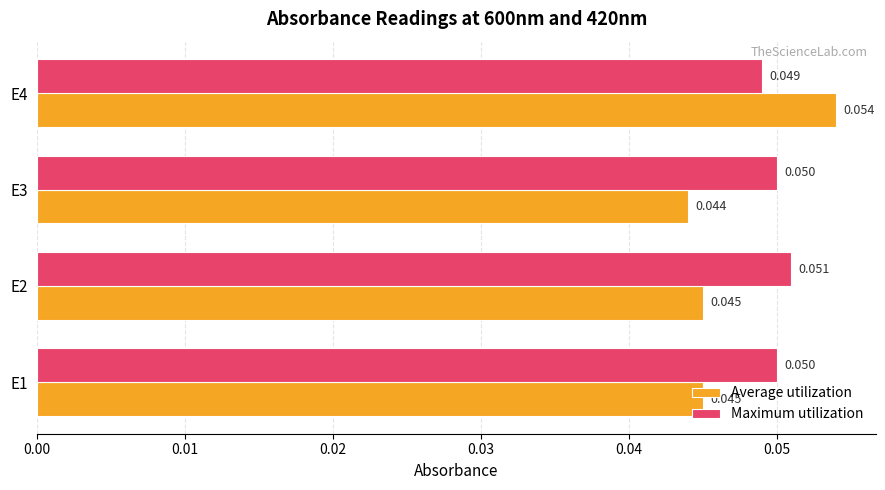

Which series has the largest range (max minus min)?

Average utilization